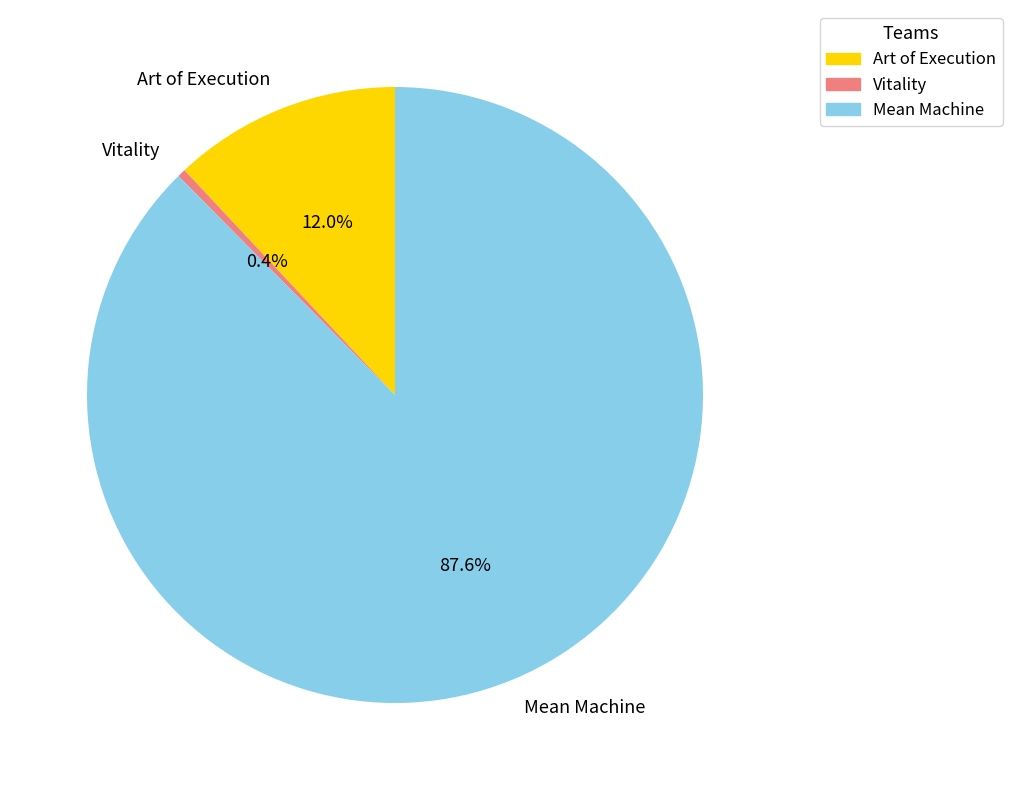

Between Art of Execution and Mean Machine, which is larger?

Mean Machine